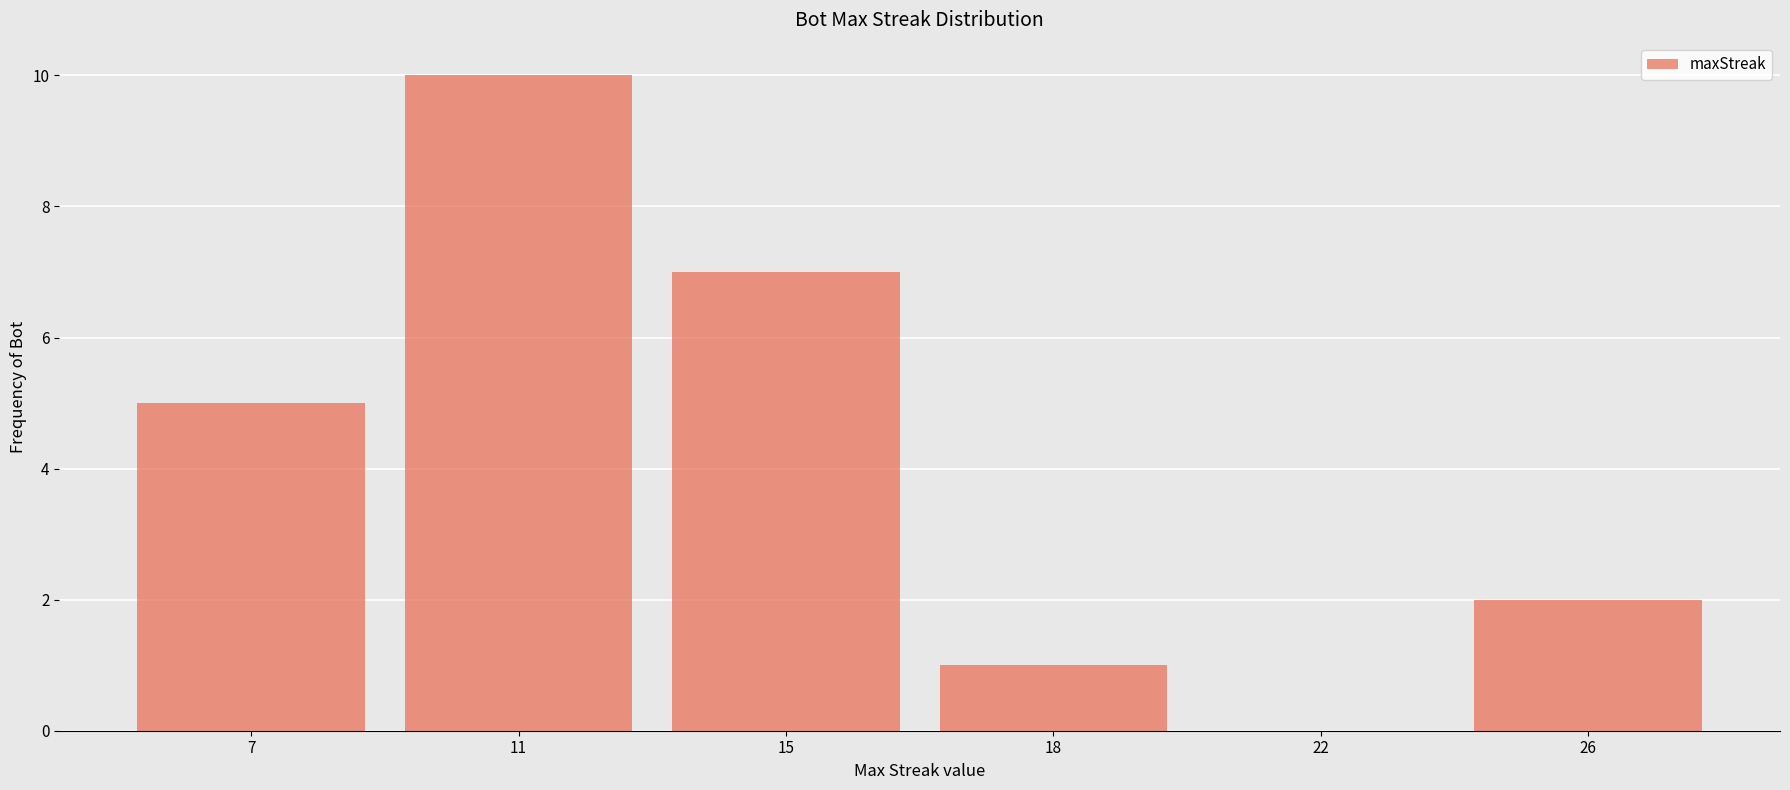

Reading left to right, transcribe all the data shown in this chart.

7=5	11=10	15=7	18=1	22=0	26=2